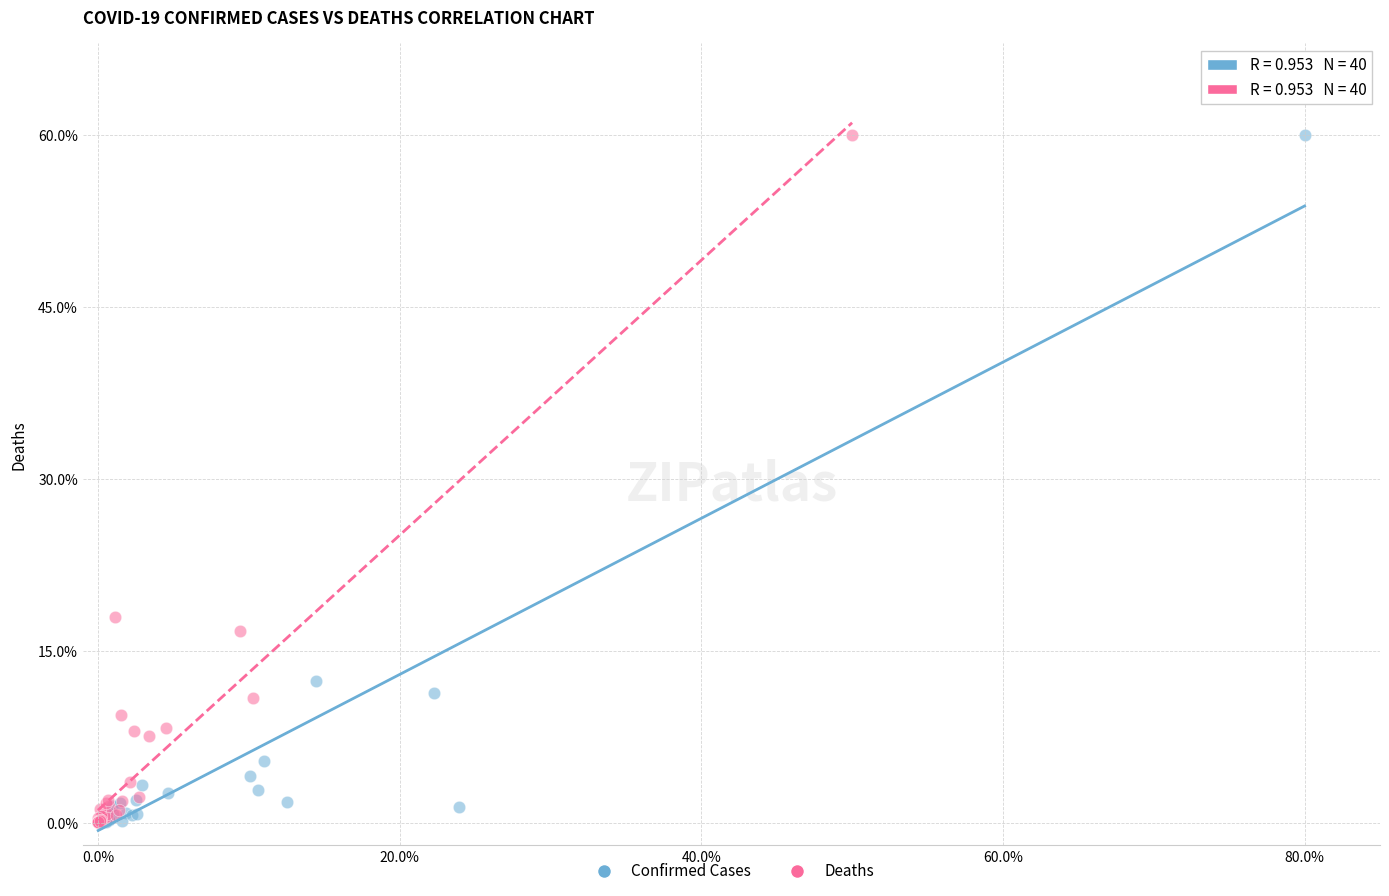

What are all the series names shown in the legend?

Confirmed Cases, Deaths